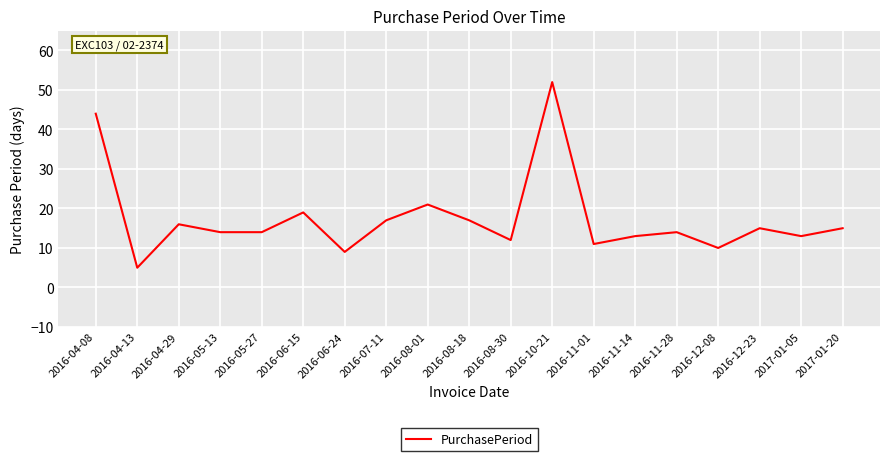

What is the sum of all values?

331